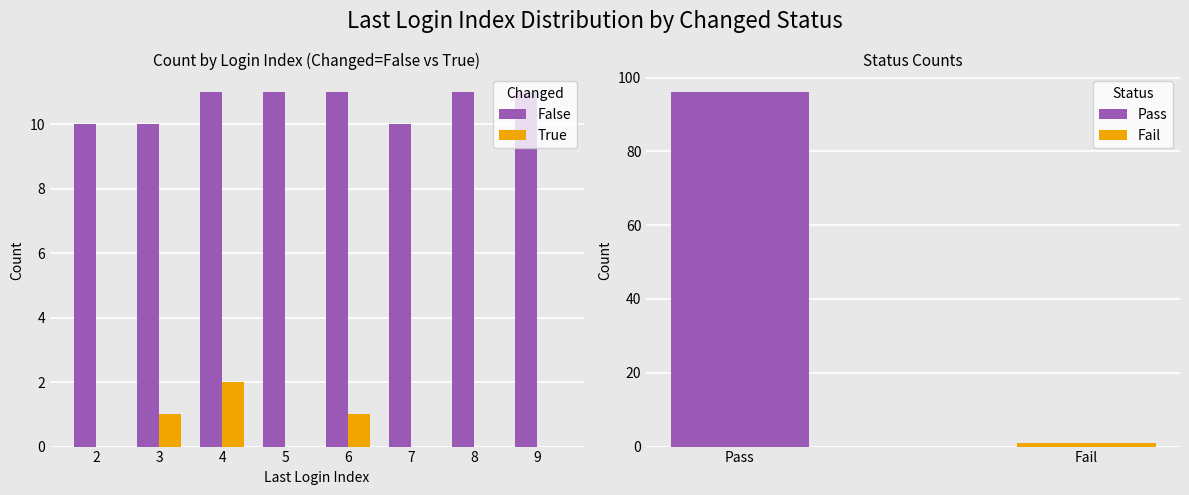

Which series has the widest spread of values?

True